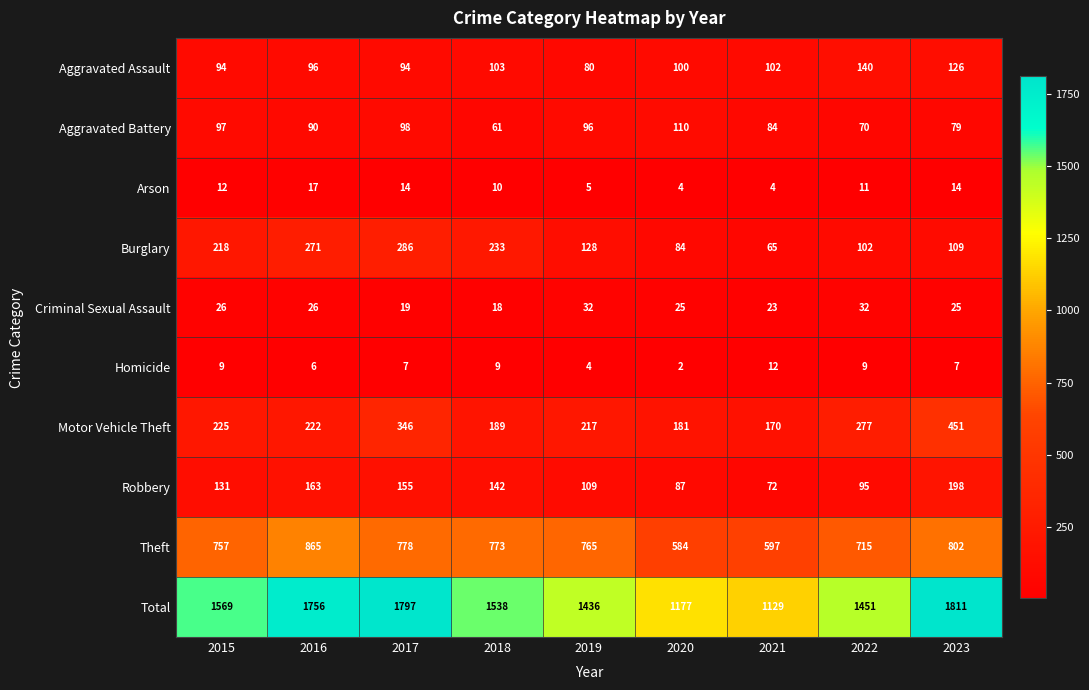

List the series in order of their peak value, highest first.

Total, Theft, Motor Vehicle Theft, Burglary, Robbery, Aggravated Assault, Aggravated Battery, Criminal Sexual Assault, Arson, Homicide